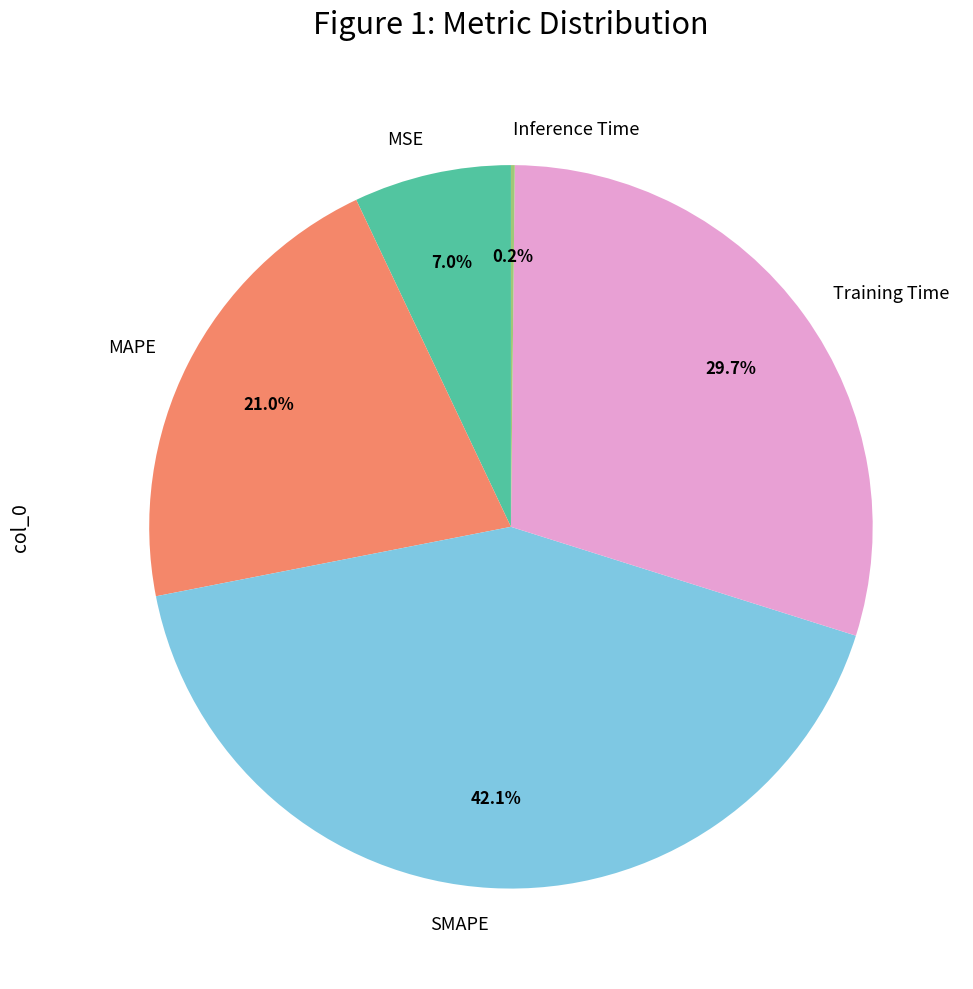

Is MAPE the majority of the pie?

No